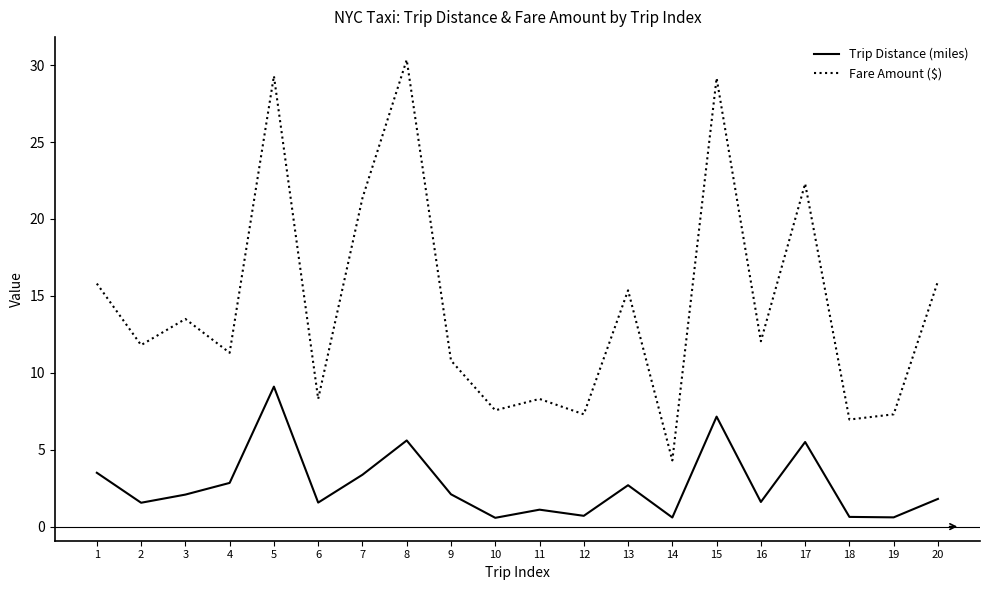

True or false: Trip Distance (miles) and Fare Amount ($) cross at least once.

False